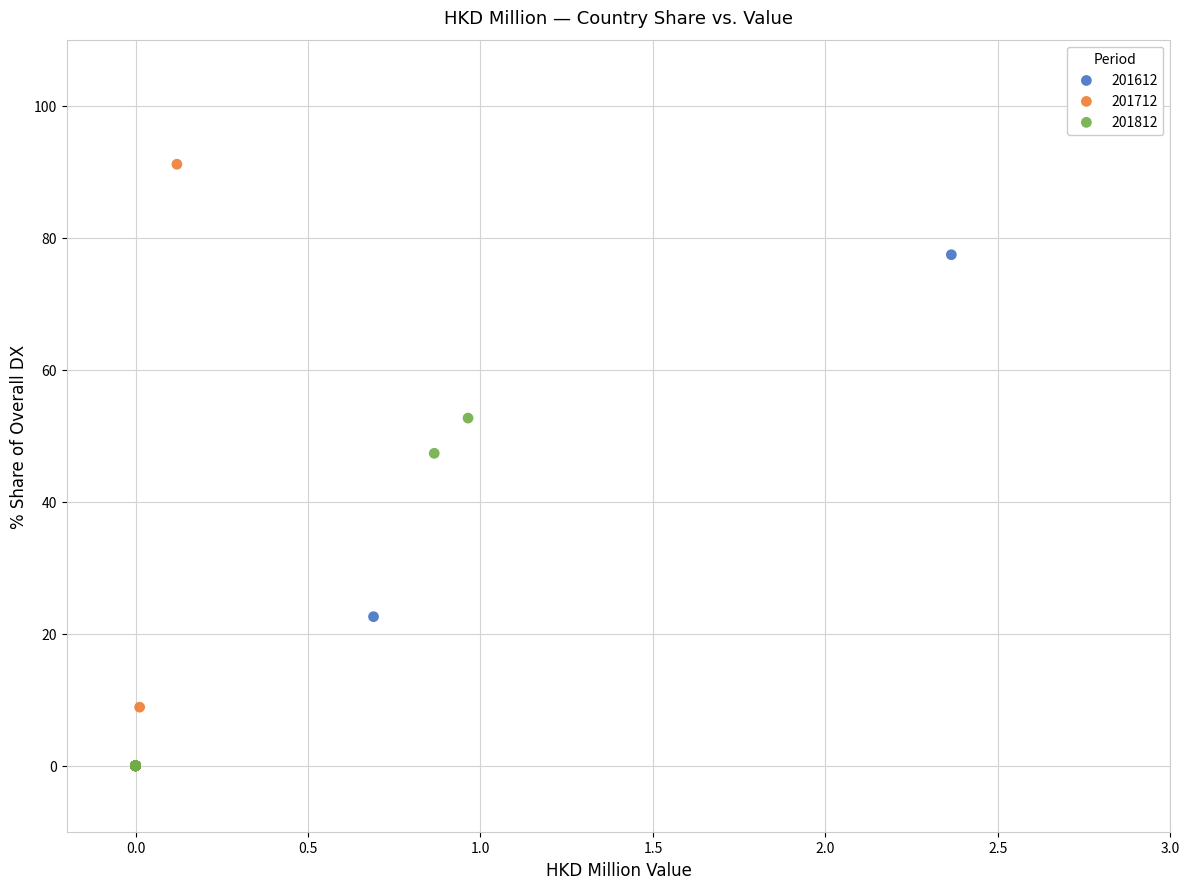

Which series reaches the maximum Y coordinate?

201712